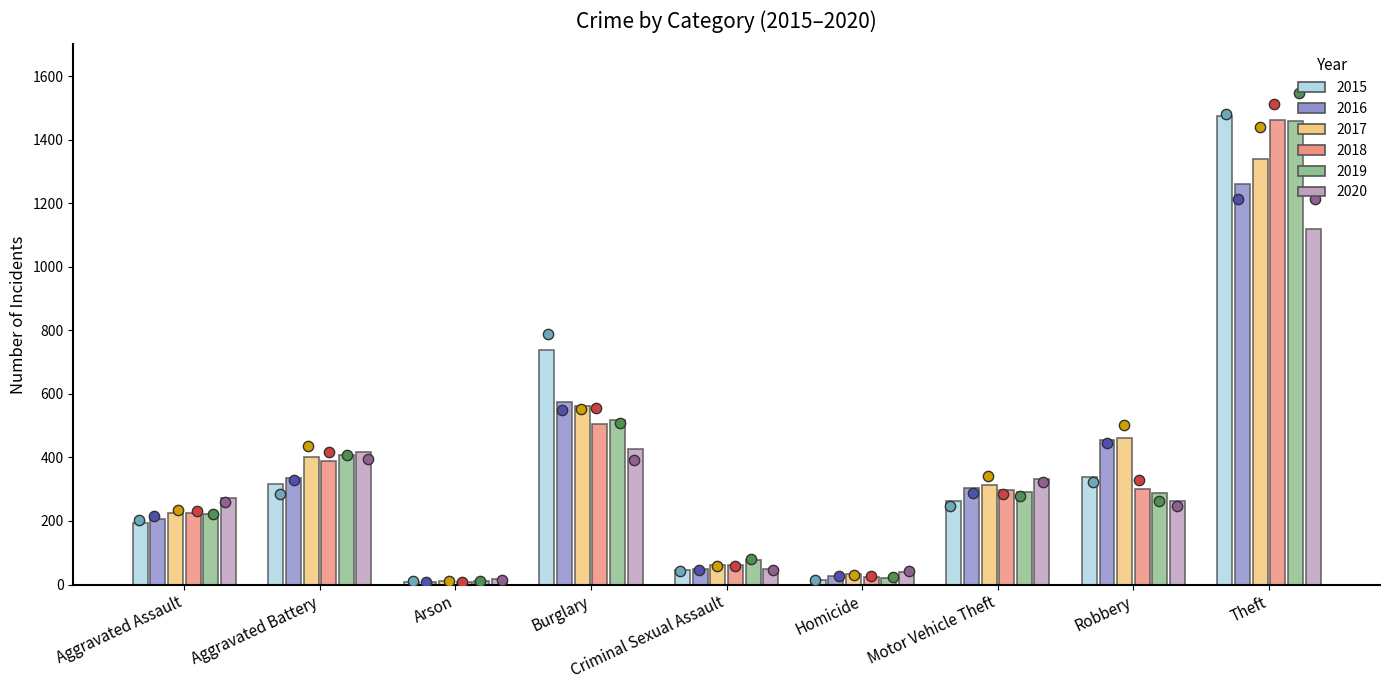

Which series has the widest spread of Y values?

2015